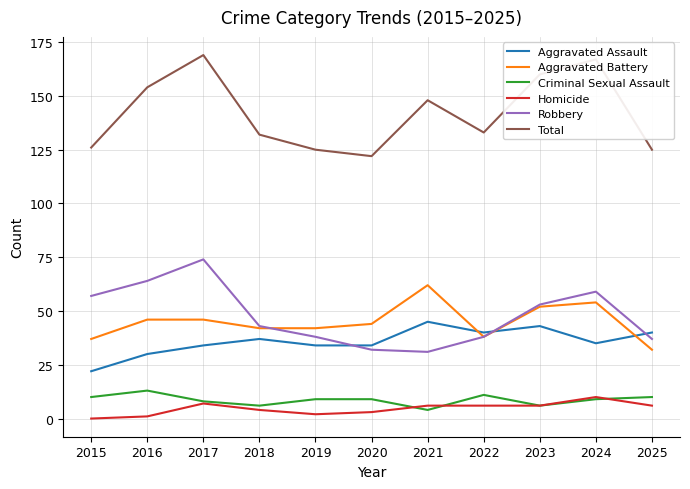

Which category has the highest value across all series?

2017